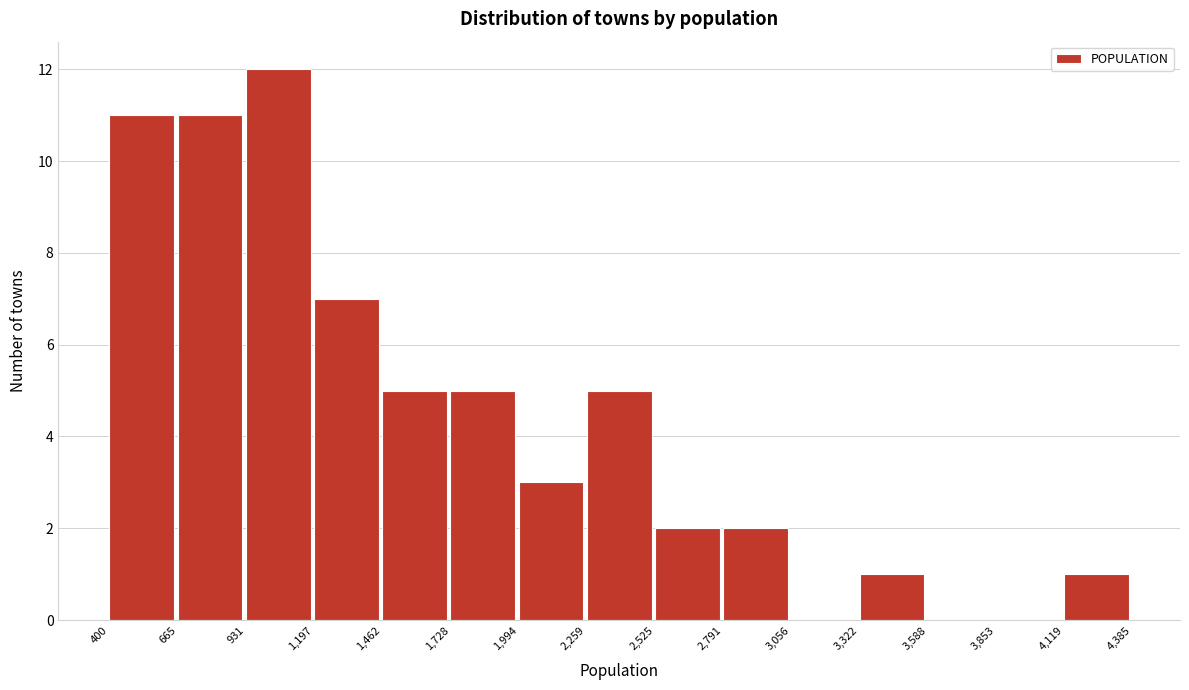

Reading left to right, transcribe this chart: for each bar, give the range it covers on the x-axis and its height. The values are not printed on the chart, so give them approximately, as read against the axis.

400 to 665: 11
665 to 931: 11
931 to 1,197: 12
1,197 to 1,462: 7
1,462 to 1,728: 5
1,728 to 1,994: 5
1,994 to 2,259: 3
2,259 to 2,525: 5
2,525 to 2,791: 2
2,791 to 3,056: 2
3,056 to 3,322: 0
3,322 to 3,588: 1
3,588 to 3,853: 0
3,853 to 4,119: 0
4,119 to 4,385: 1